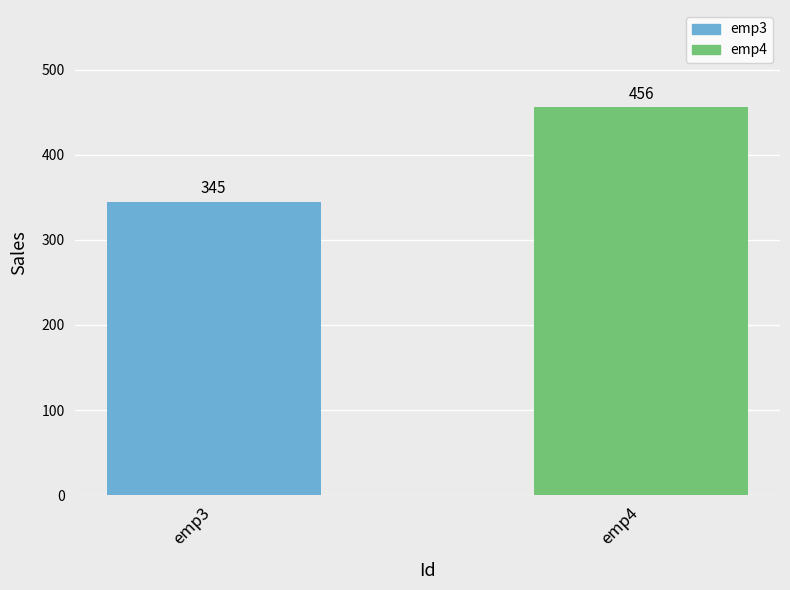

Between emp4 and emp3, which is larger?

emp4